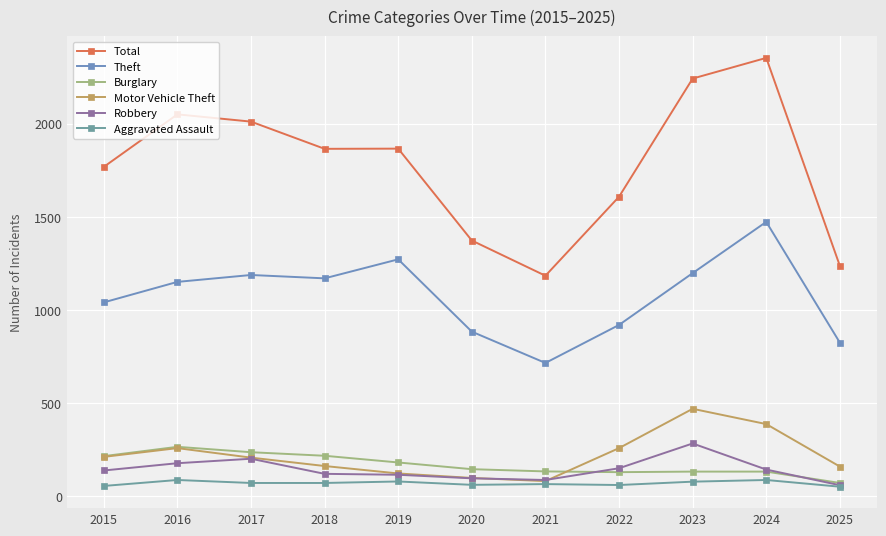

Which series has the widest spread of values?

Total